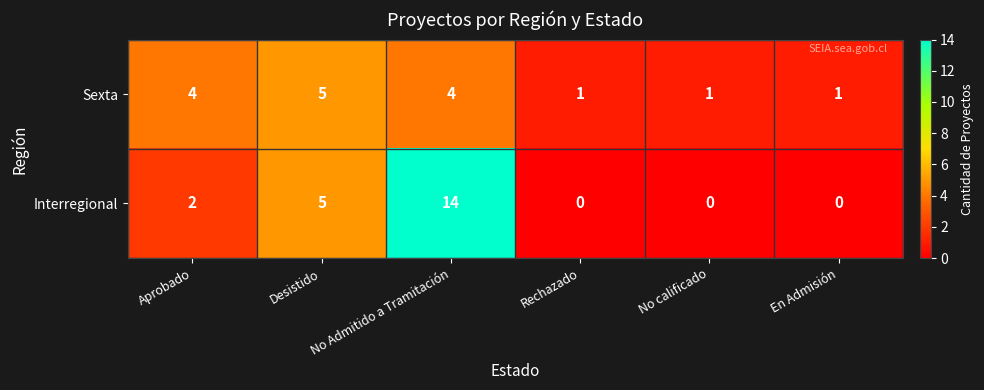

What is the sum of all Interregional values?

21